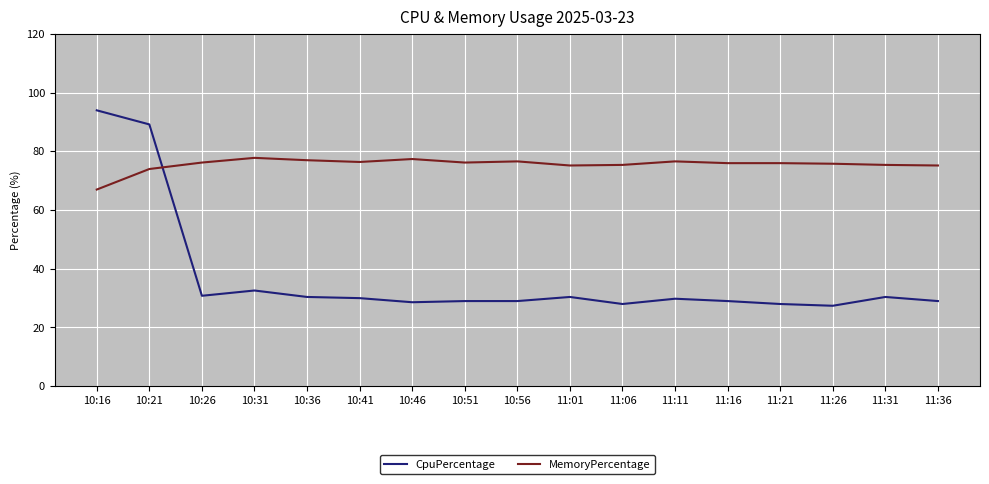

What is the average value of the MemoryPercentage series?

75.5